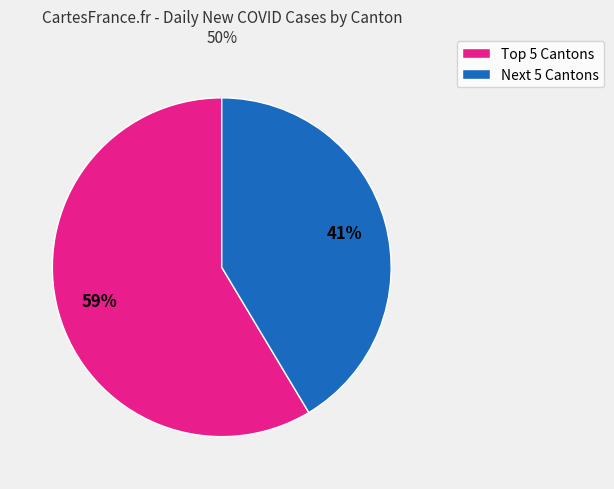

How many segments does this pie chart have?

2